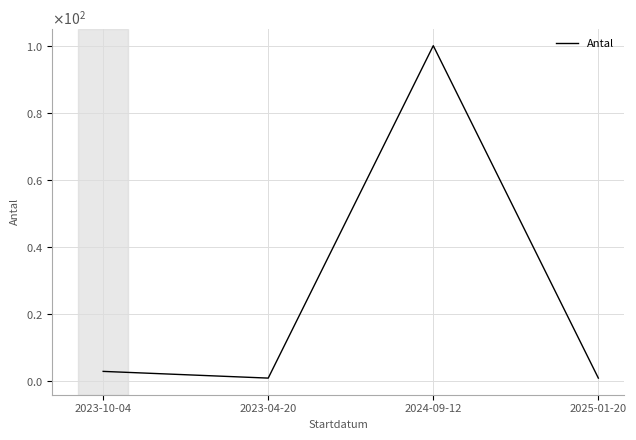

How many points are lower than both their immediate neighbors (excluding endpoints)?

1